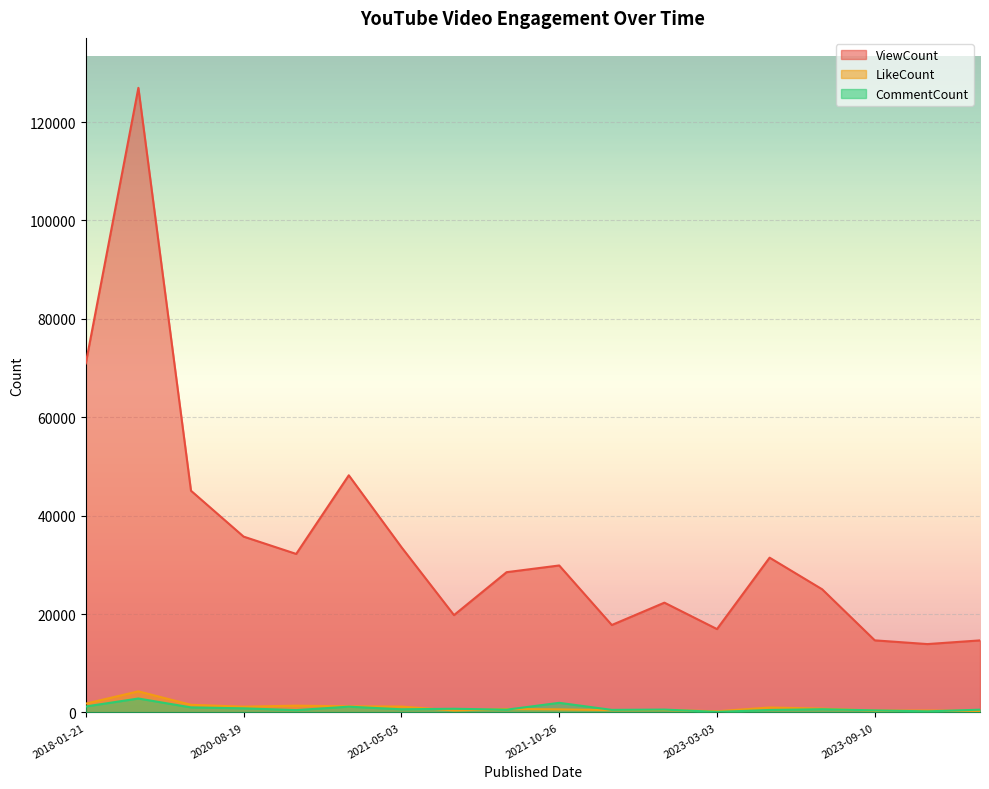

What is the difference between the maximum and second lowest values in the ViewCount series?

112315